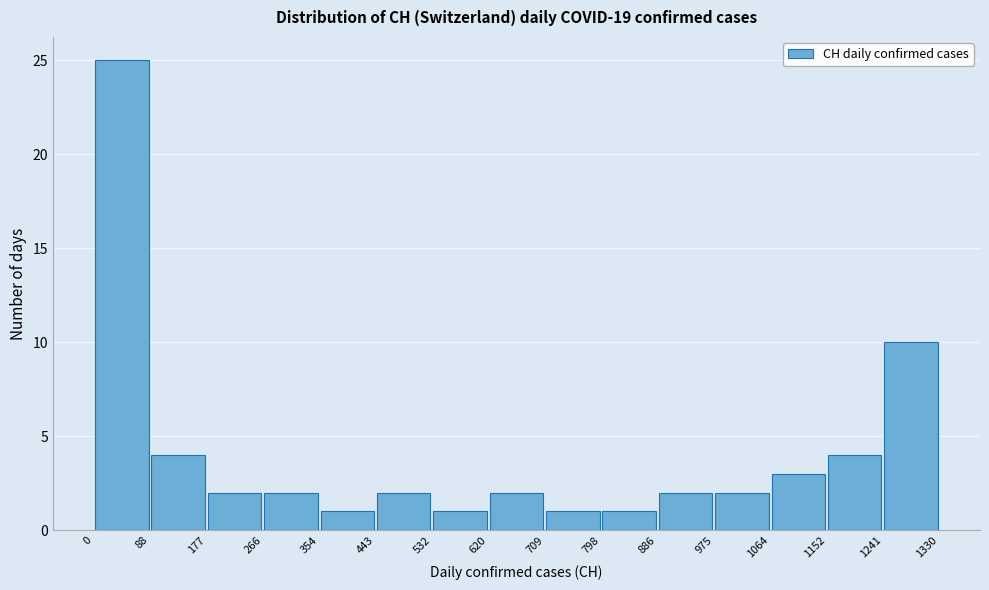

Reading left to right, list every bar in this chart as the range it spans on the x-axis followed by its height. The values are not printed on the chart, so give them approximately, as read against the axis.

0 to 88: 25
88 to 177: 4
177 to 266: 2
266 to 354: 2
354 to 443: 1
443 to 532: 2
532 to 620: 1
620 to 709: 2
709 to 798: 1
798 to 886: 1
886 to 975: 2
975 to 1064: 2
1064 to 1152: 3
1152 to 1241: 4
1241 to 1330: 10